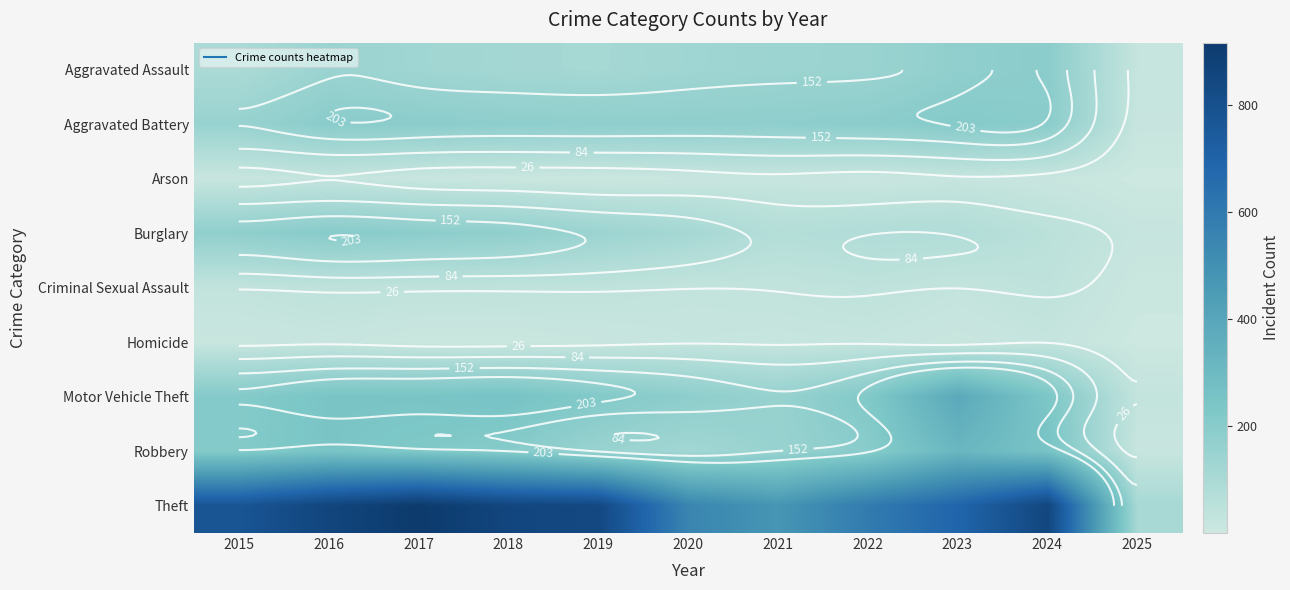

Which series has the largest total across all categories?

Theft